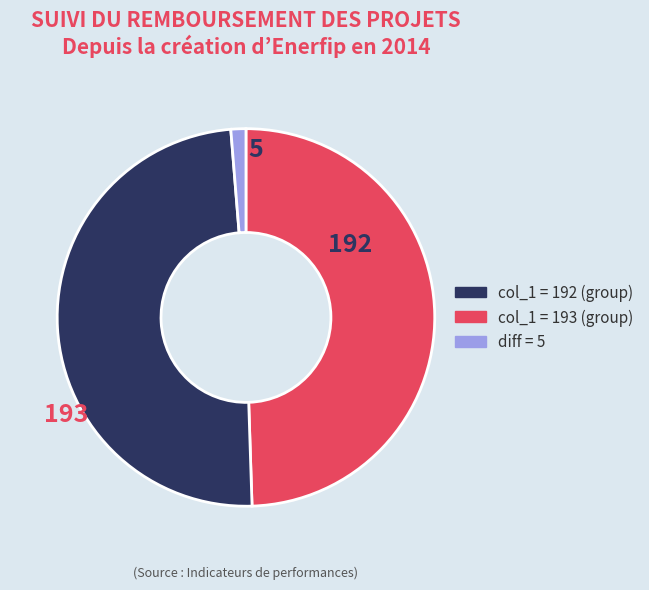

Is there any slice that represents more than half of the pie?

No